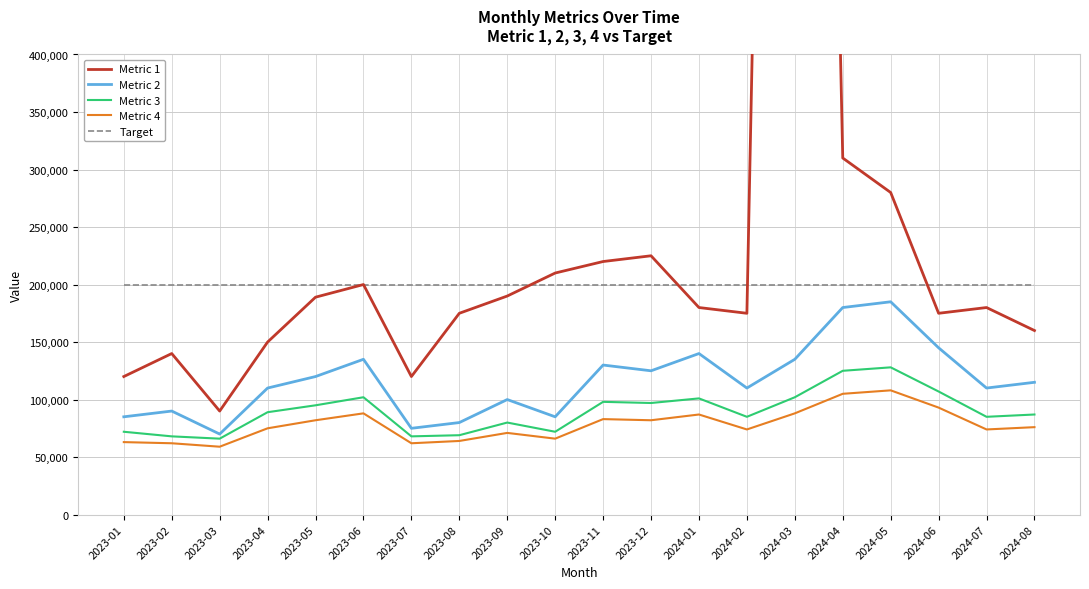

How many interior local valleys does the Metric 3 series have?

6